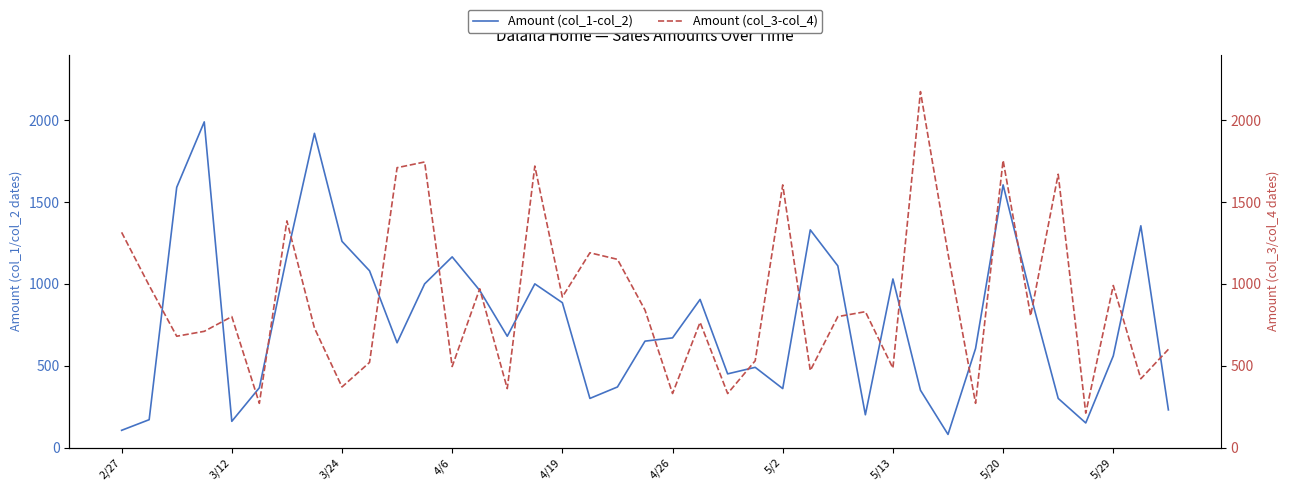

Reading left to right, extract all data points from this chart.

Amount (col_1-col_2): 105	170	1590	1990	160	365	1170	1920	1260	1080	640	1000	1165	960	680	1000	885	300	370	650	670	905	450	490	360	1330	1110	200	1030	350	80	605	1605	930	300	150	560	1355	230
Amount (col_3-col_4): 1315	990	680	710	800	270	1385	730	370	520	1710	1745	495	970	360	1720	920	1190	1150	840	330	765	330	530	1605	470	800	830	485	2175	1185	270	1755	805	1670	210	990	420	600